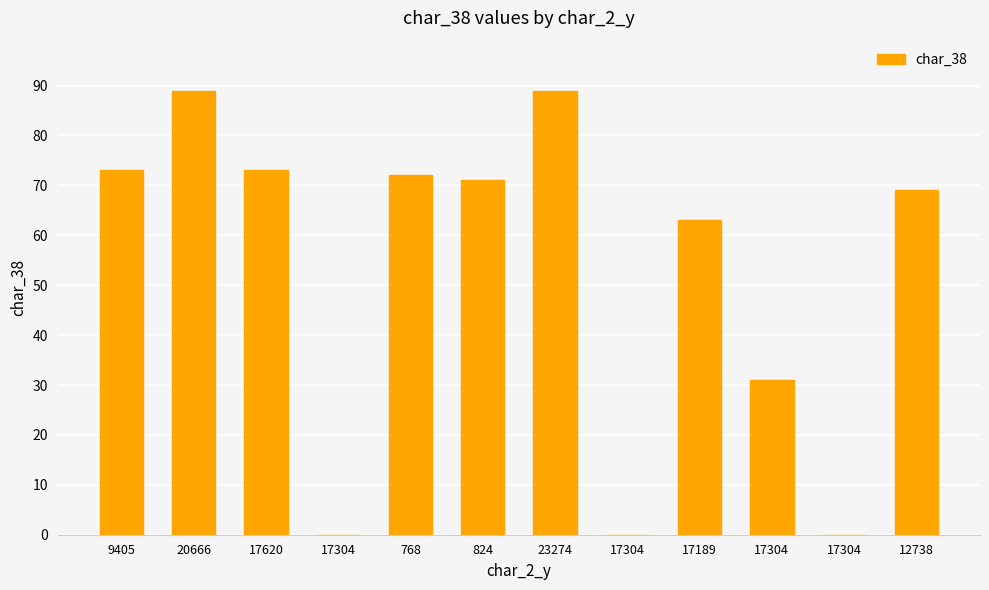

Reading right to left, list all the values displayed in this chart.

69	0	31	63	0	89	71	72	0	73	89	73